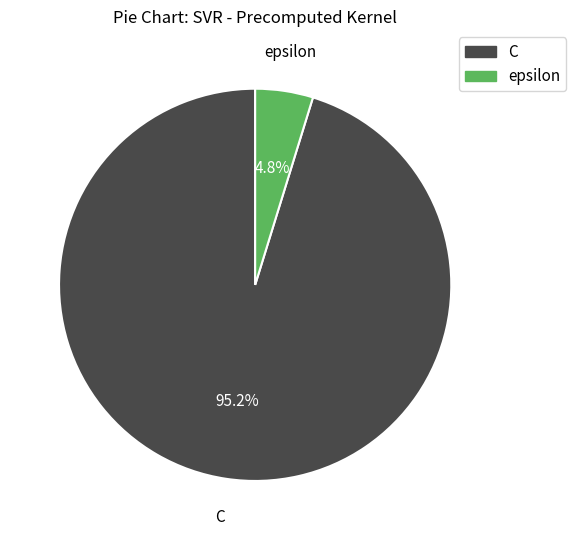

To the nearest percent, what portion does C represent?

95%